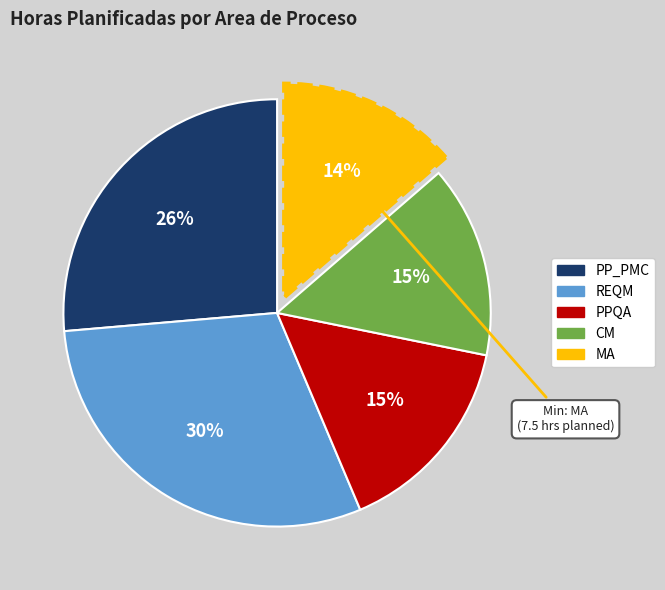

To the nearest percent, what is the difference between the CM and MA slice percentages?

1%